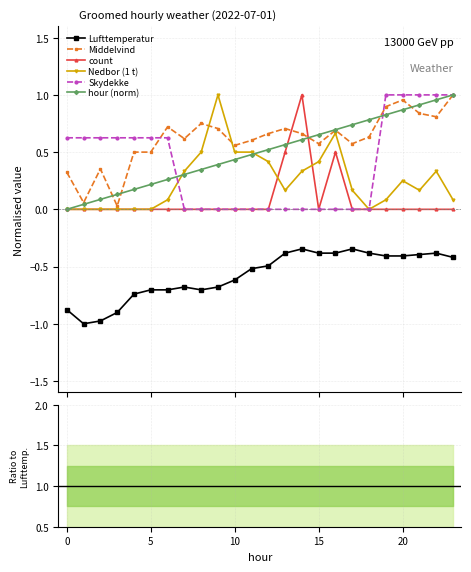

Between 21 and 18, which is larger?

18